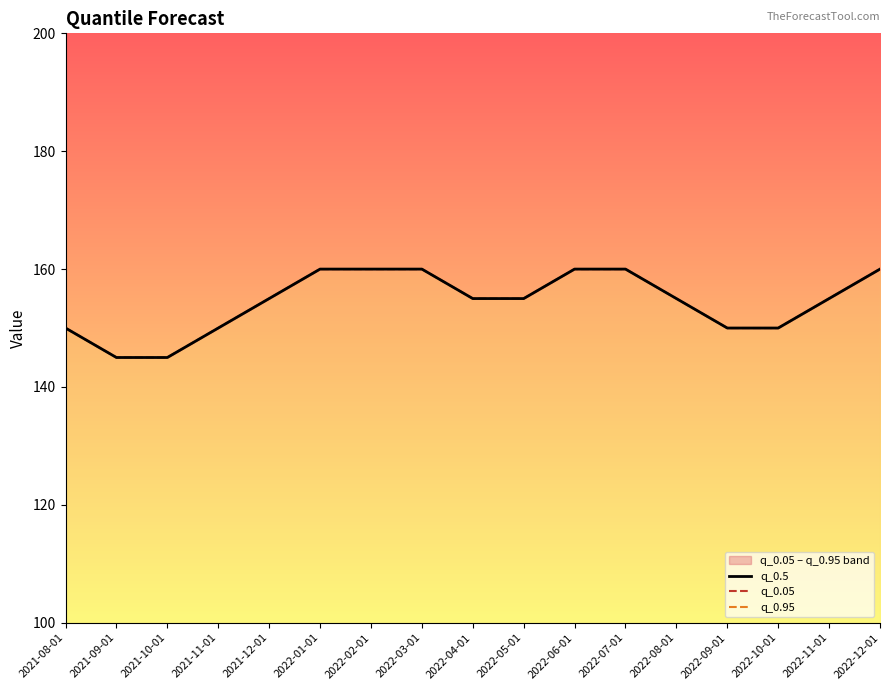

True or false: q_0.5 and q_0.95 cross at least once.

False